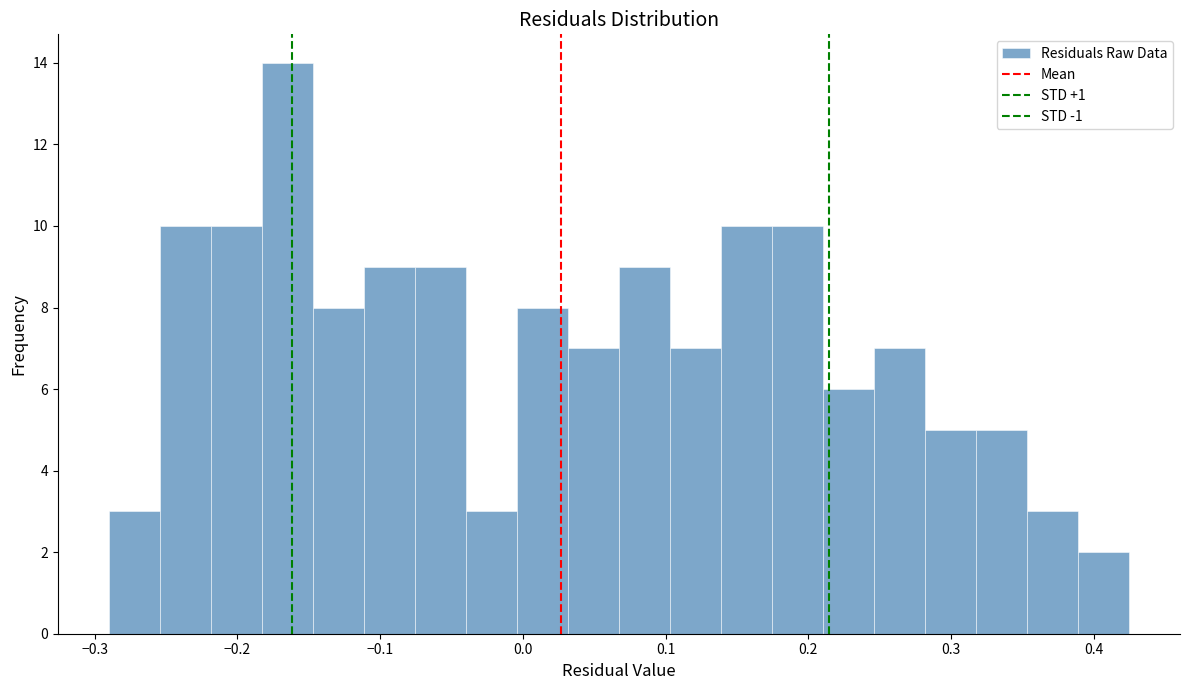

Around what value on the x-axis is the tallest bar? Give the approximate position of its centre, as read against the axis.

-0.16